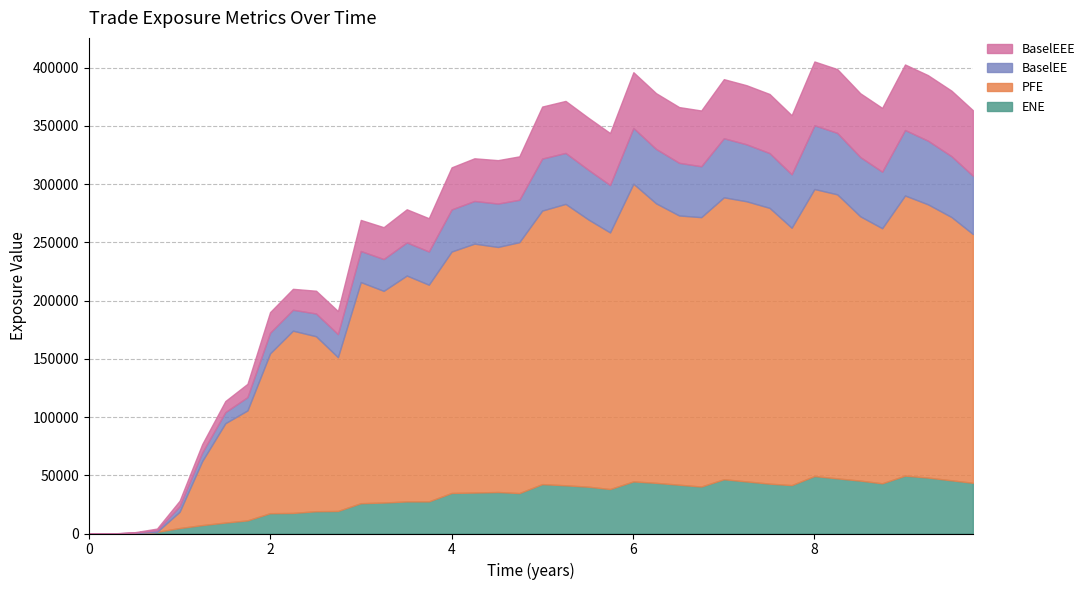

Does the chart have visible grid lines?

Yes